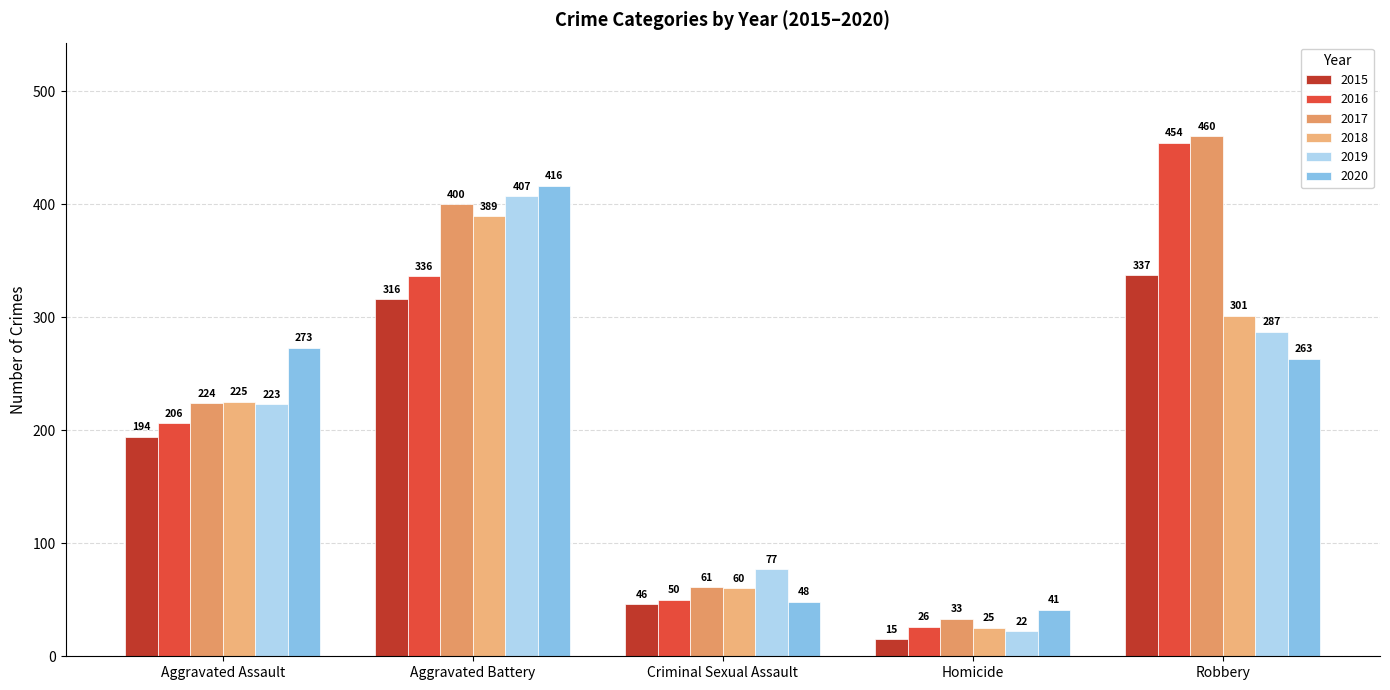

At which label is 2019 closest to 214?

Aggravated Assault